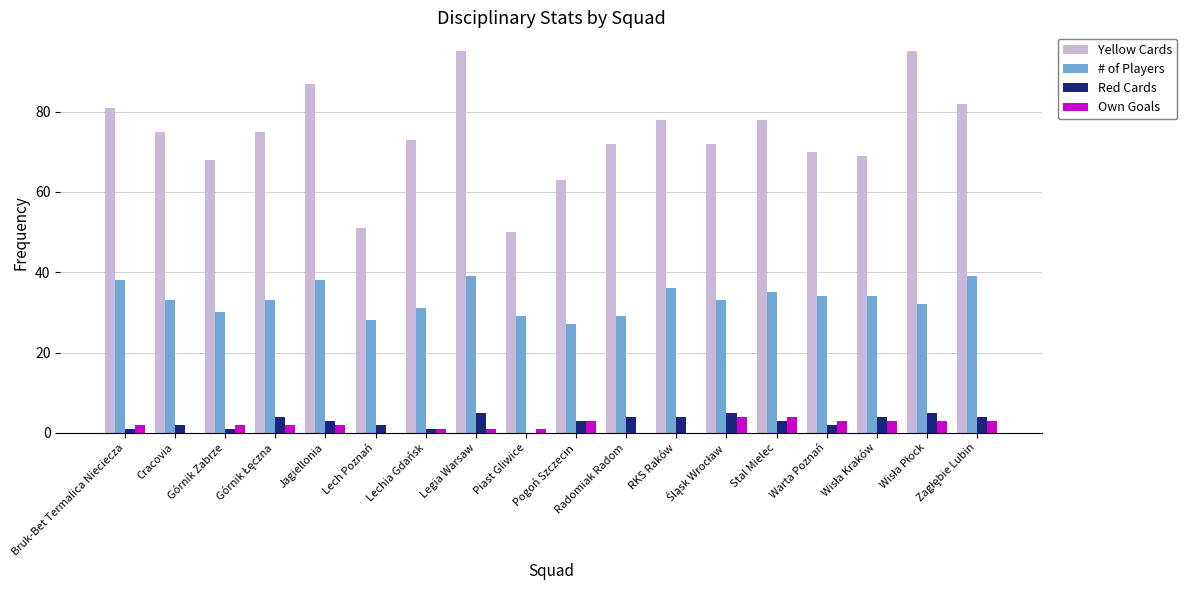

What is the total value across all series at Jagiellonia?

130